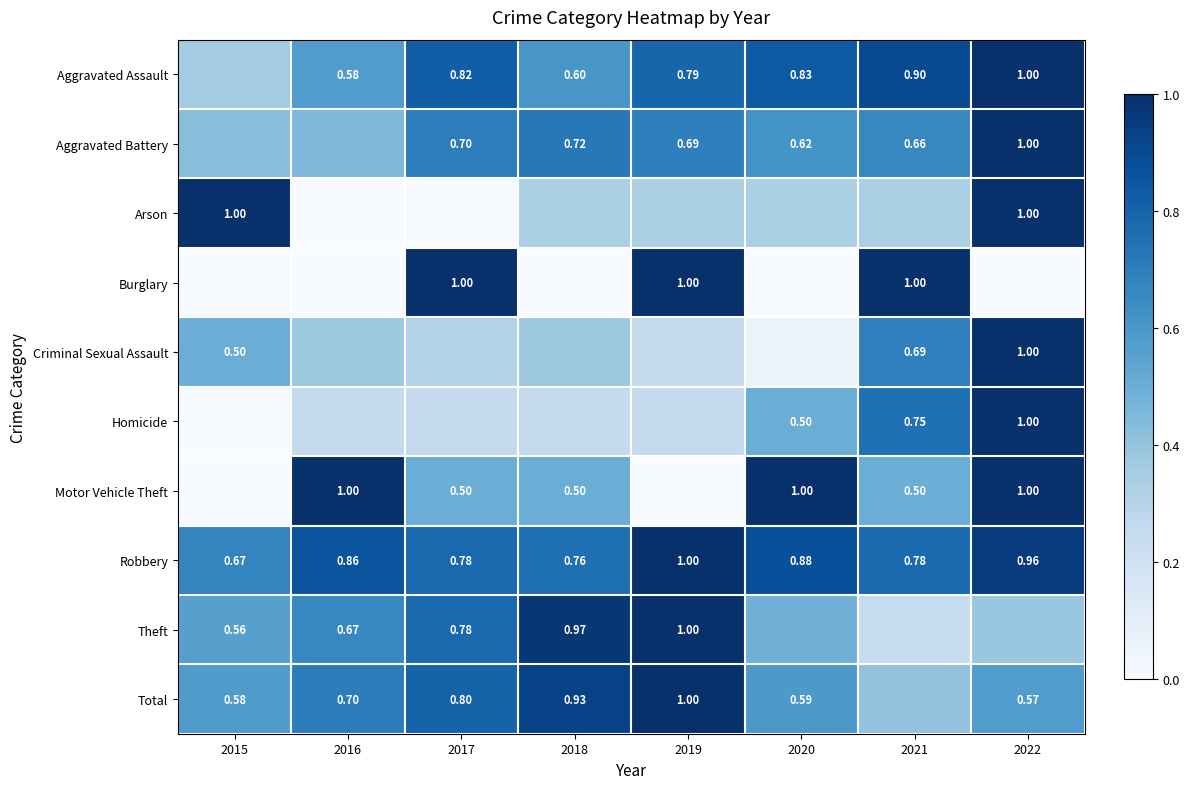

Is it true that Total equals 0.9 at 2018?

True